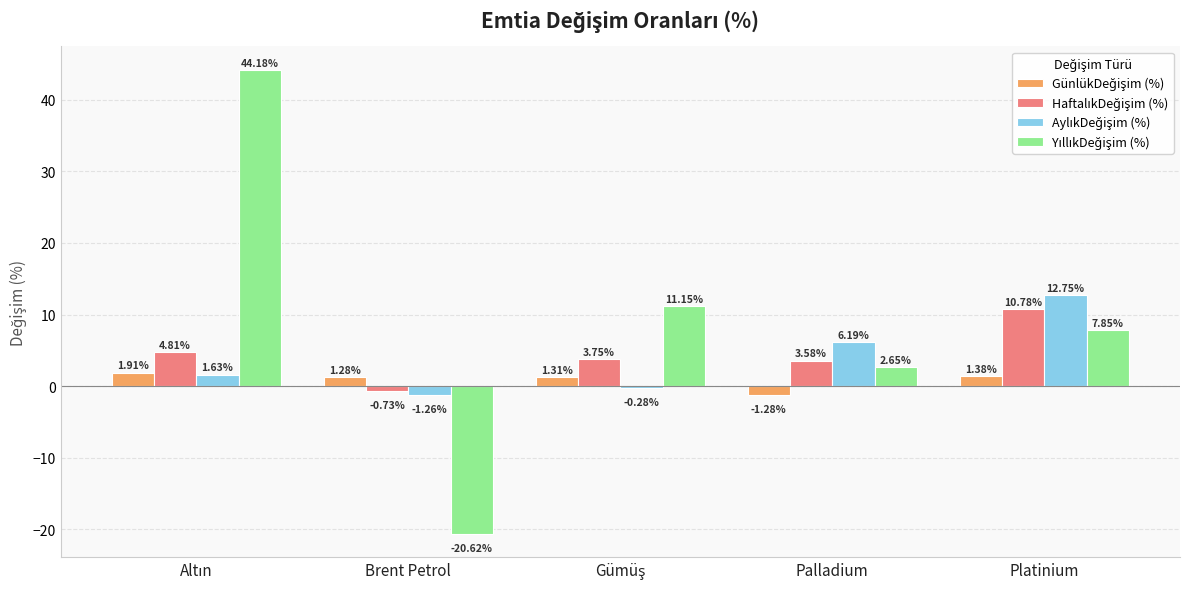

What is the total value across all series at Brent Petrol?

-21.3